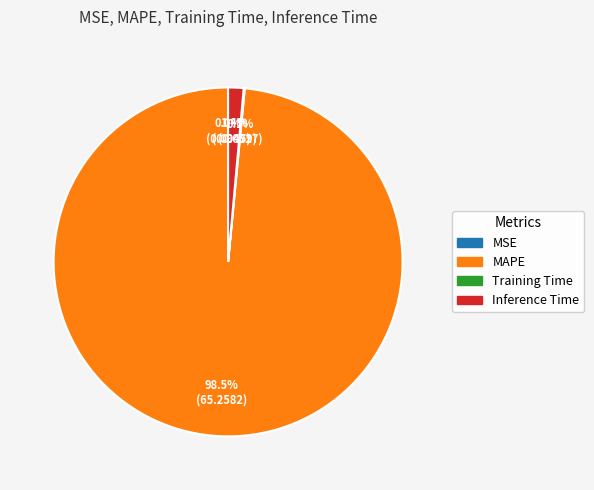

What is the largest slice in the pie chart?

MAPE